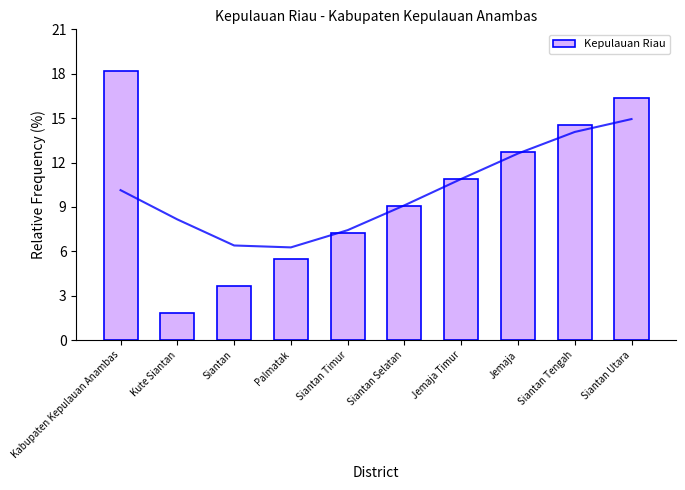

What is the smallest value displayed?

1.8